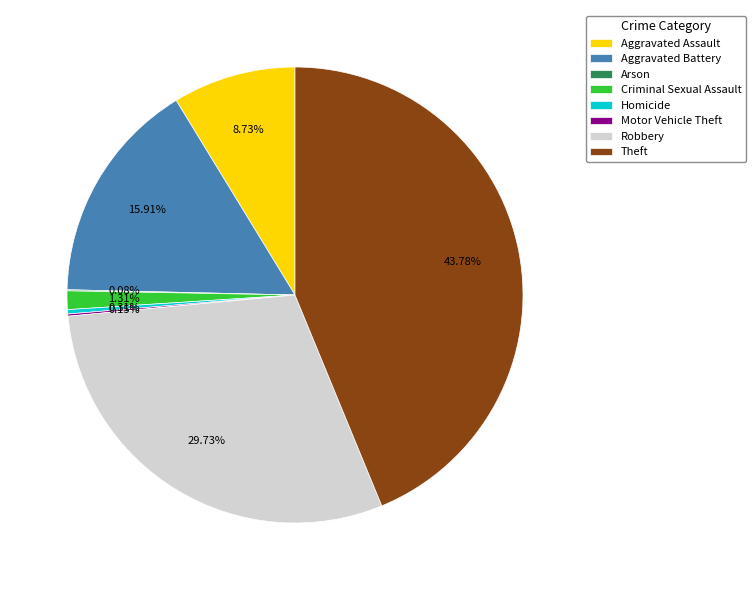

Which category has the biggest portion of the pie?

Theft